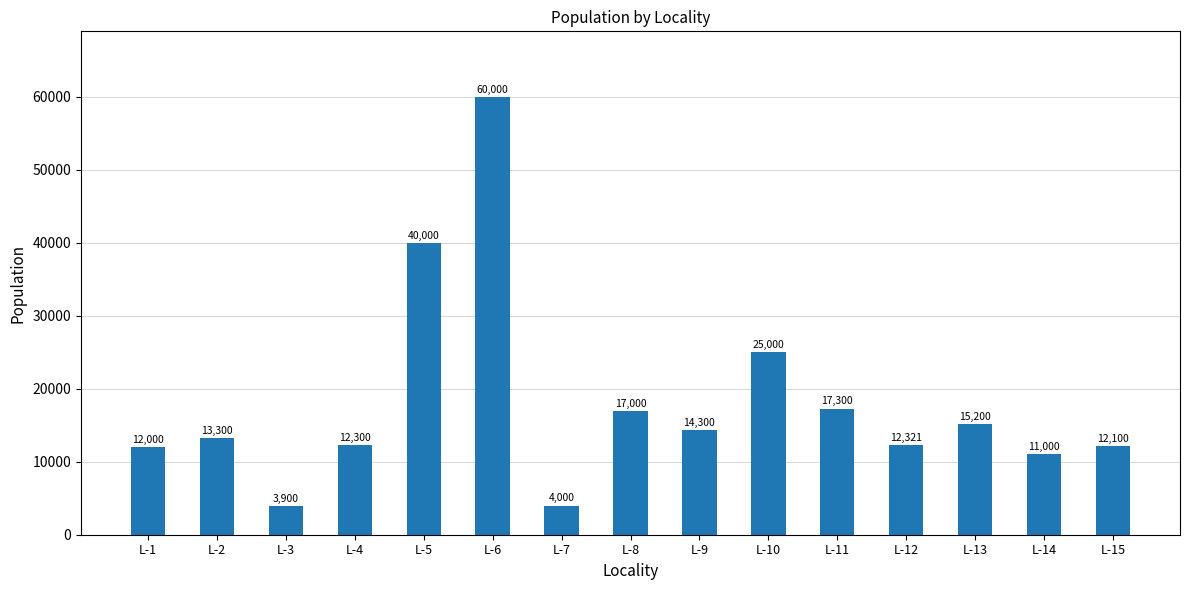

What is the greatest value displayed?

60000